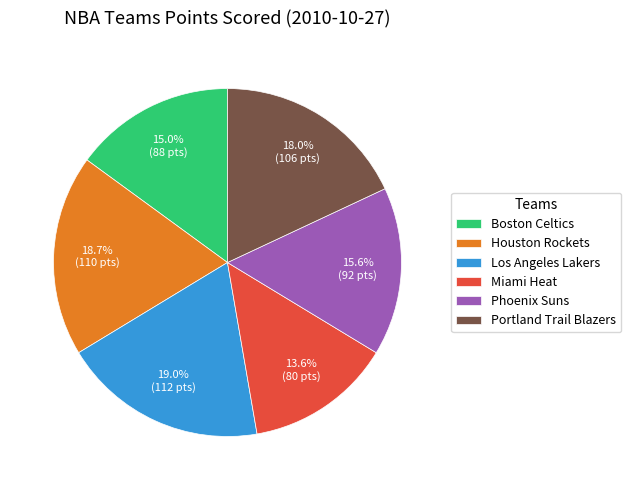

How many segments does this pie chart have?

6